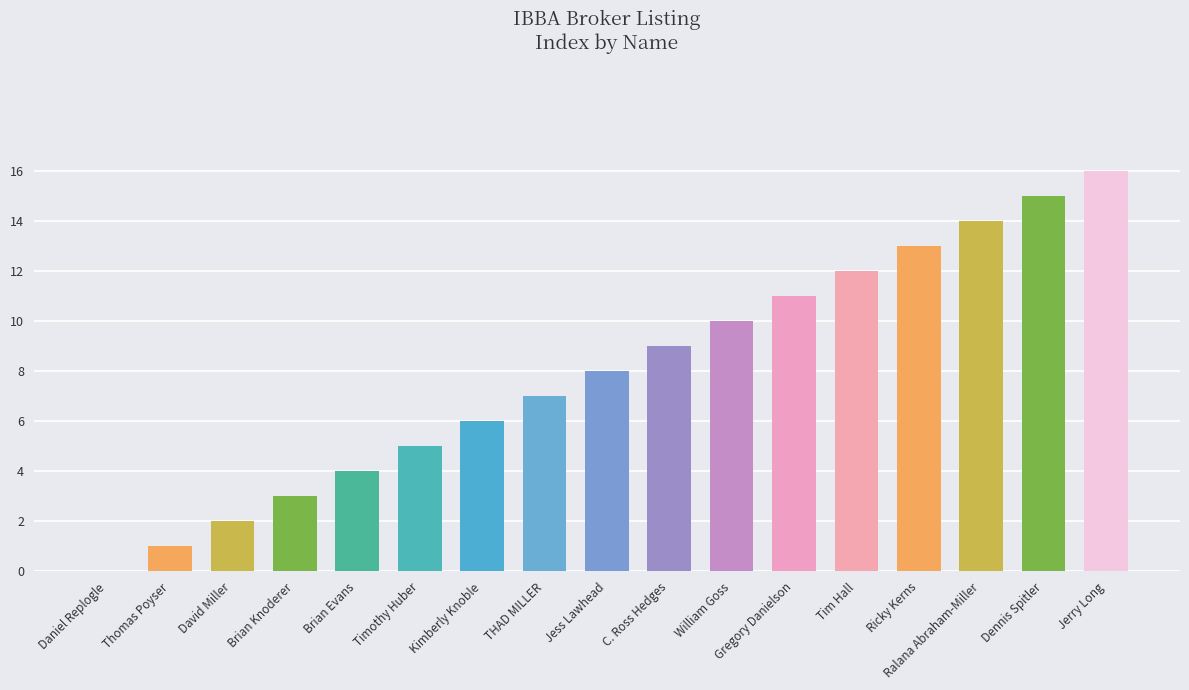

How many data points does each series have?

17